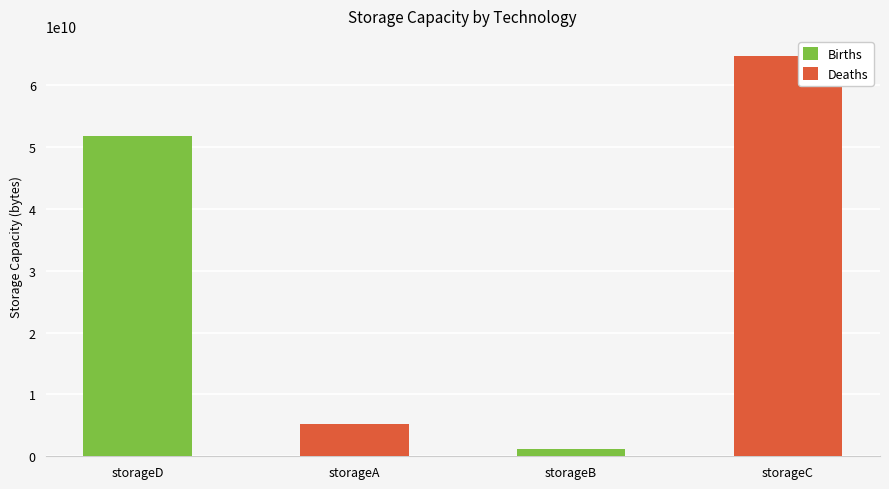

What value does the Deaths series have at storageD, to the nearest 100?

5184000000